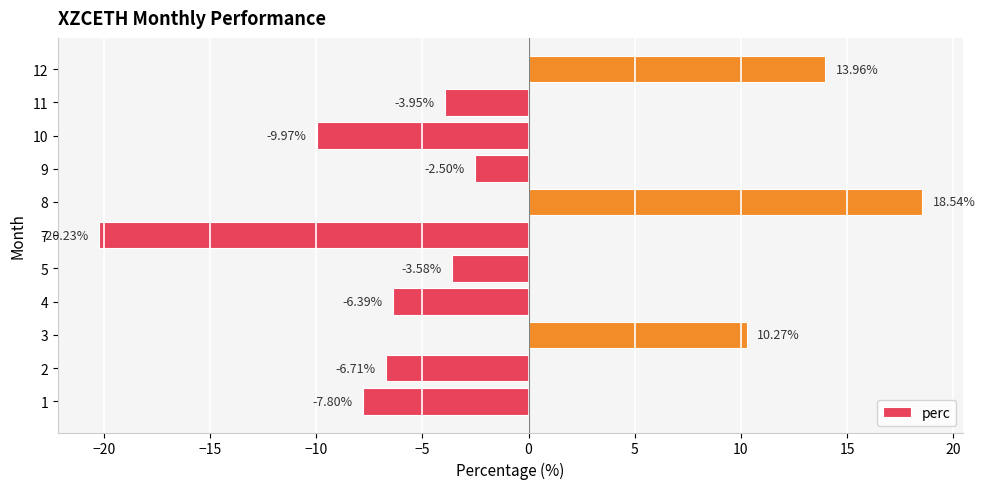

How many values are below -3?

7